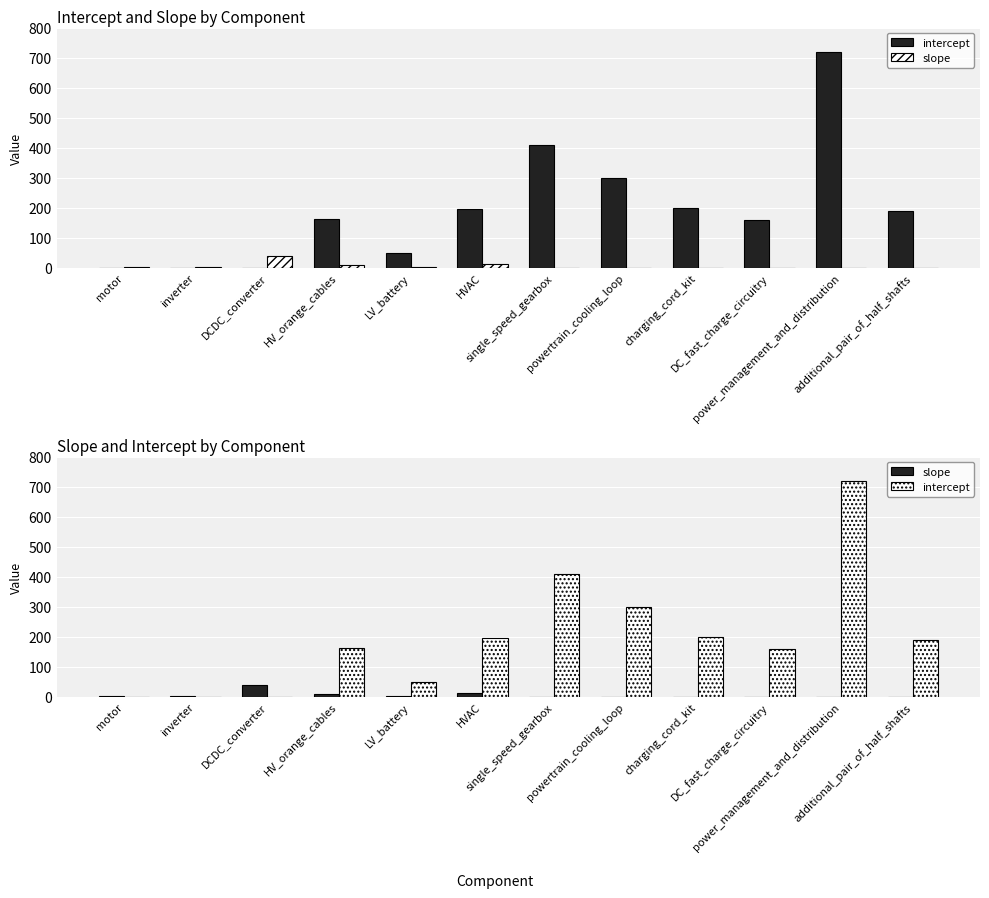

True or false: intercept has a value of 282.4 at additional_pair_of_half_shafts.

False